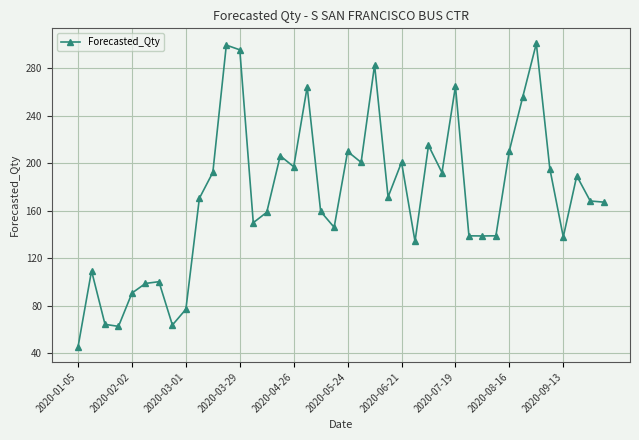

What is the difference between the maximum and minimum values?

255.2